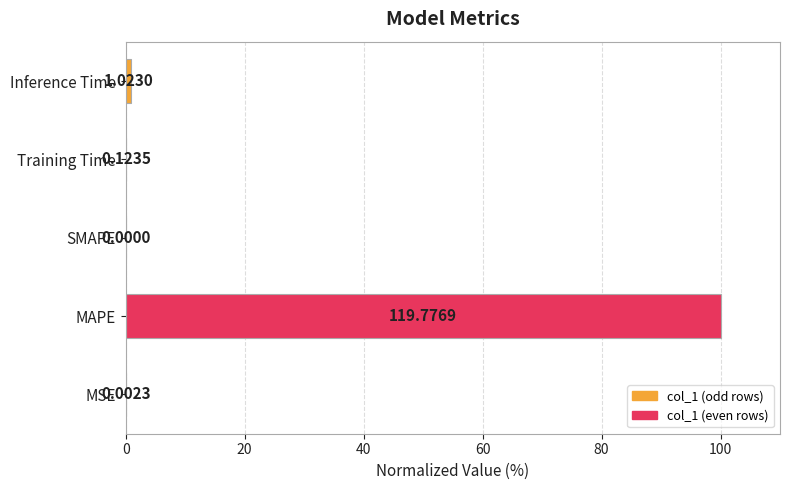

What is the sum of all values?

101.0